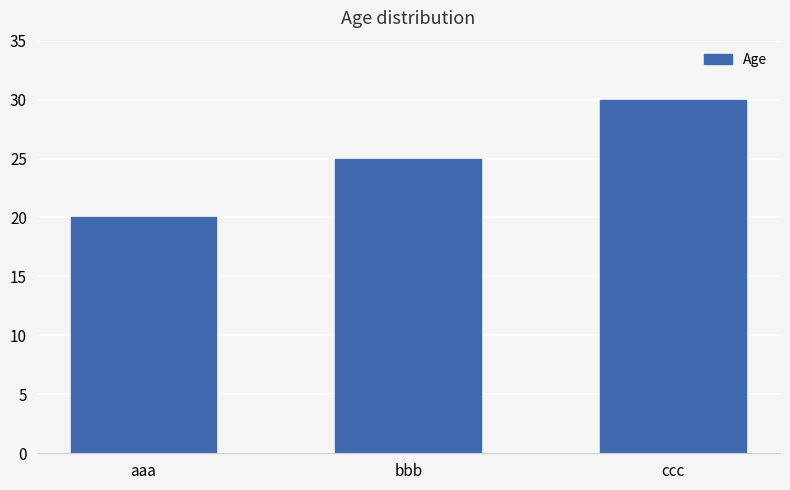

What position from the left is ccc?

3